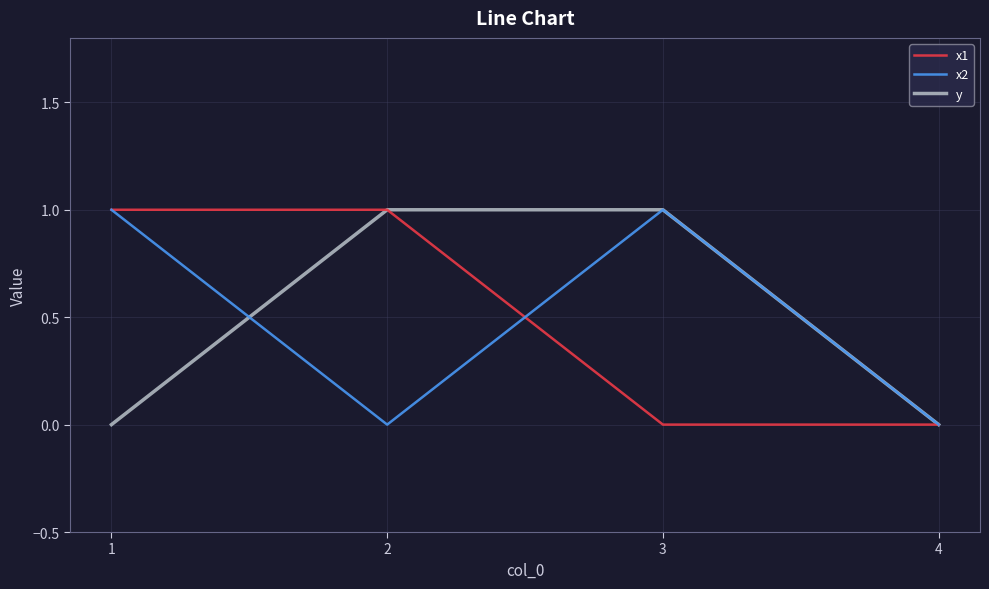

True or false: x2 has a value of 1 at 3.

True